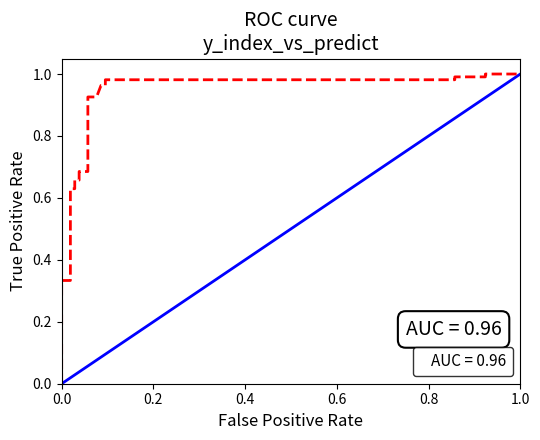

Is it true that the value at 1.0 is 1?

True